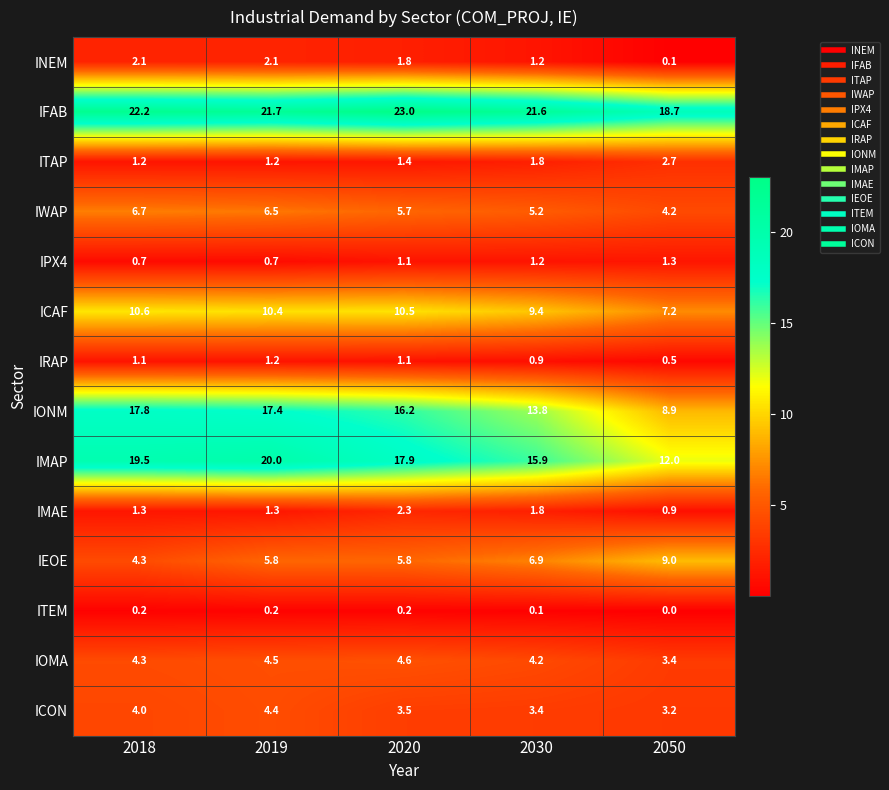

How many series are shown in this chart?

14